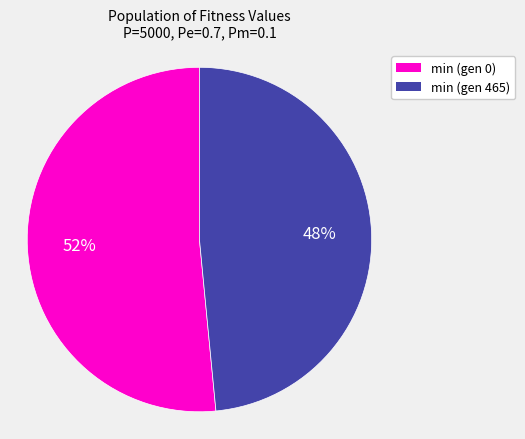

Between min (gen 465) and min (gen 0), which is larger?

min (gen 0)